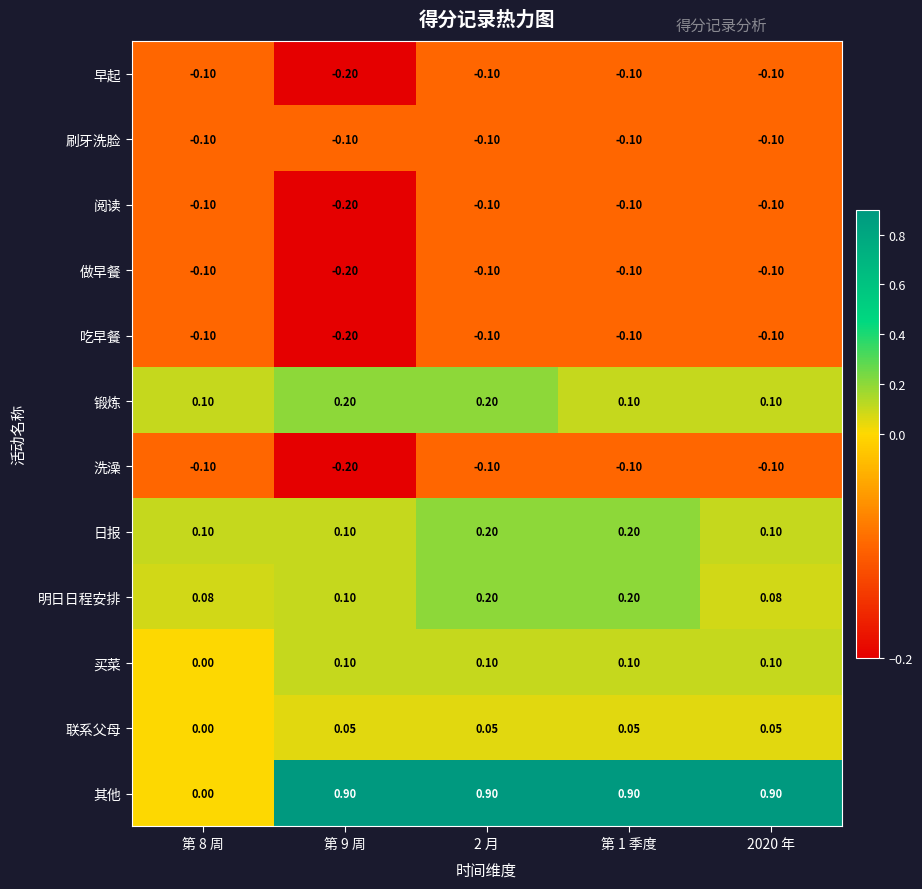

Which series has the largest total across all categories?

其他